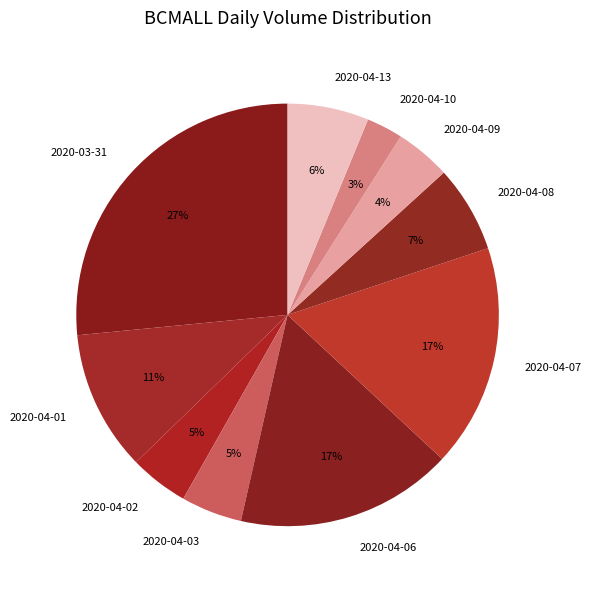

What percentage is the 2020-04-07 slice, to the nearest percent?

17%